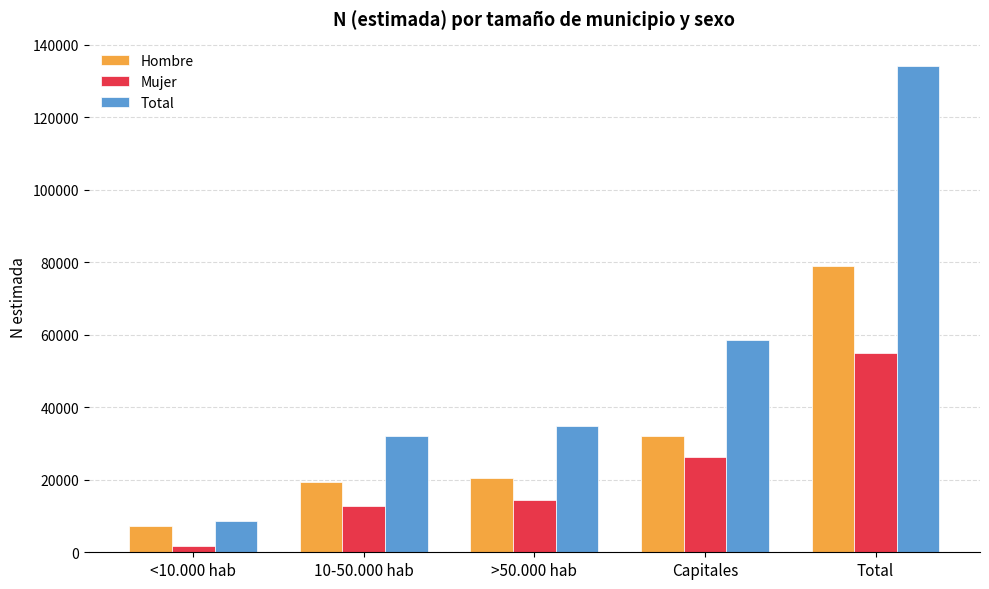

Which series has the widest spread of values?

Total